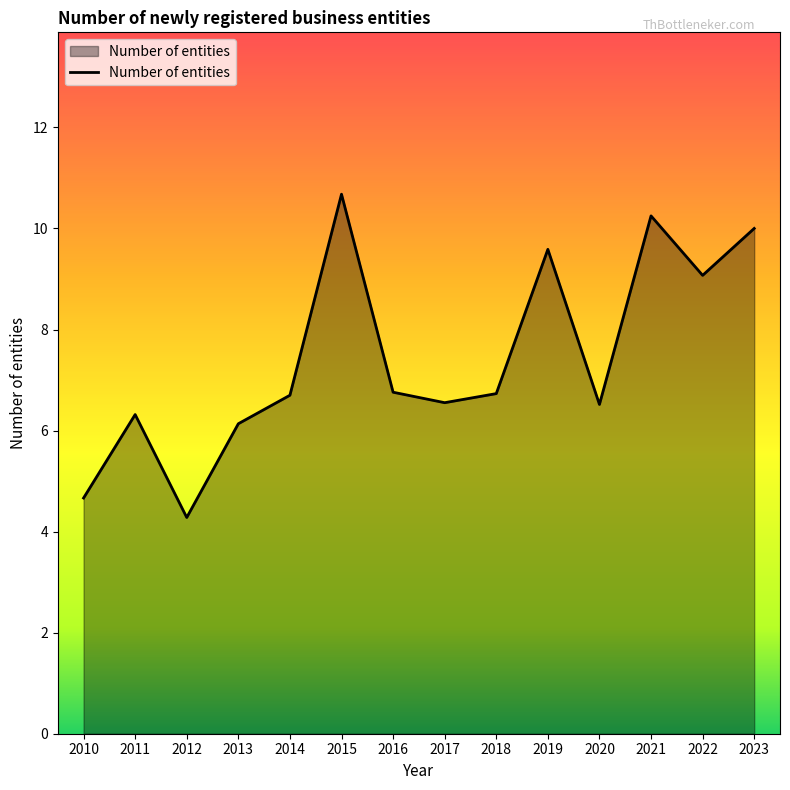

Which label corresponds to the largest value in the chart?

2015